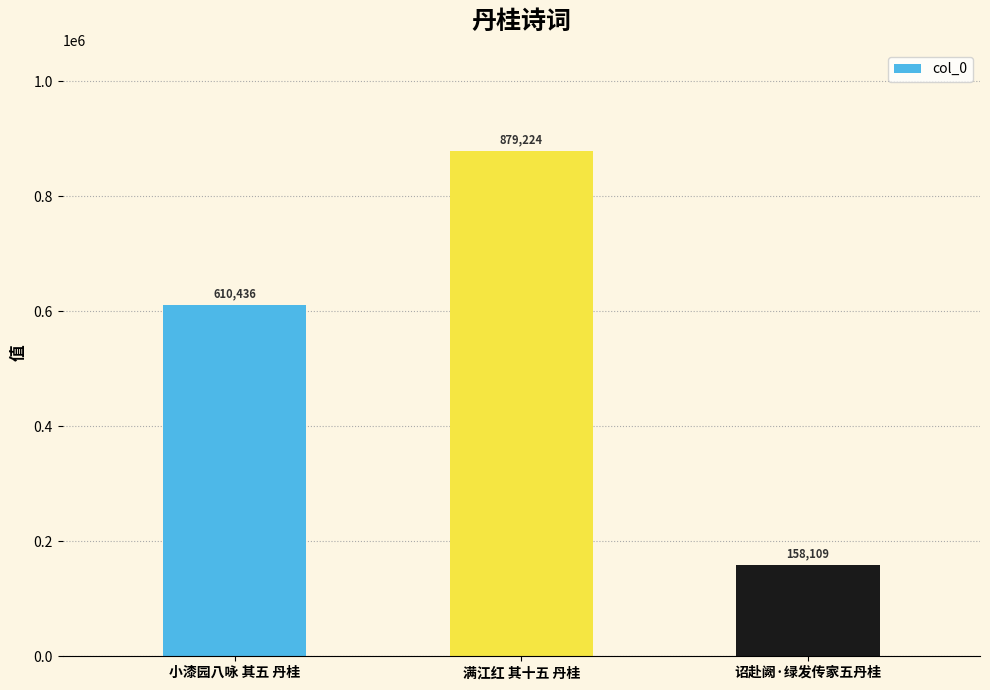

What is the label of the 3rd bar from the left?

诏赴阙·绿发传家五丹桂